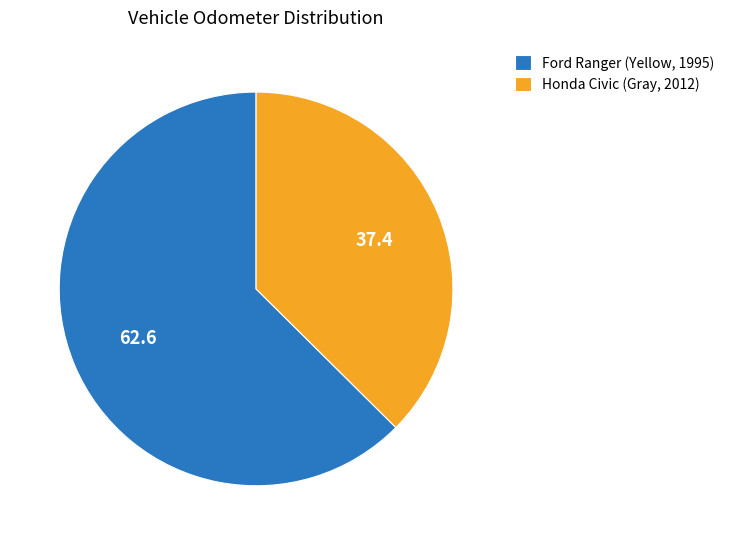

Combined, do Ford Ranger (Yellow, 1995) and Honda Civic (Gray, 2012) account for over 50%?

Yes